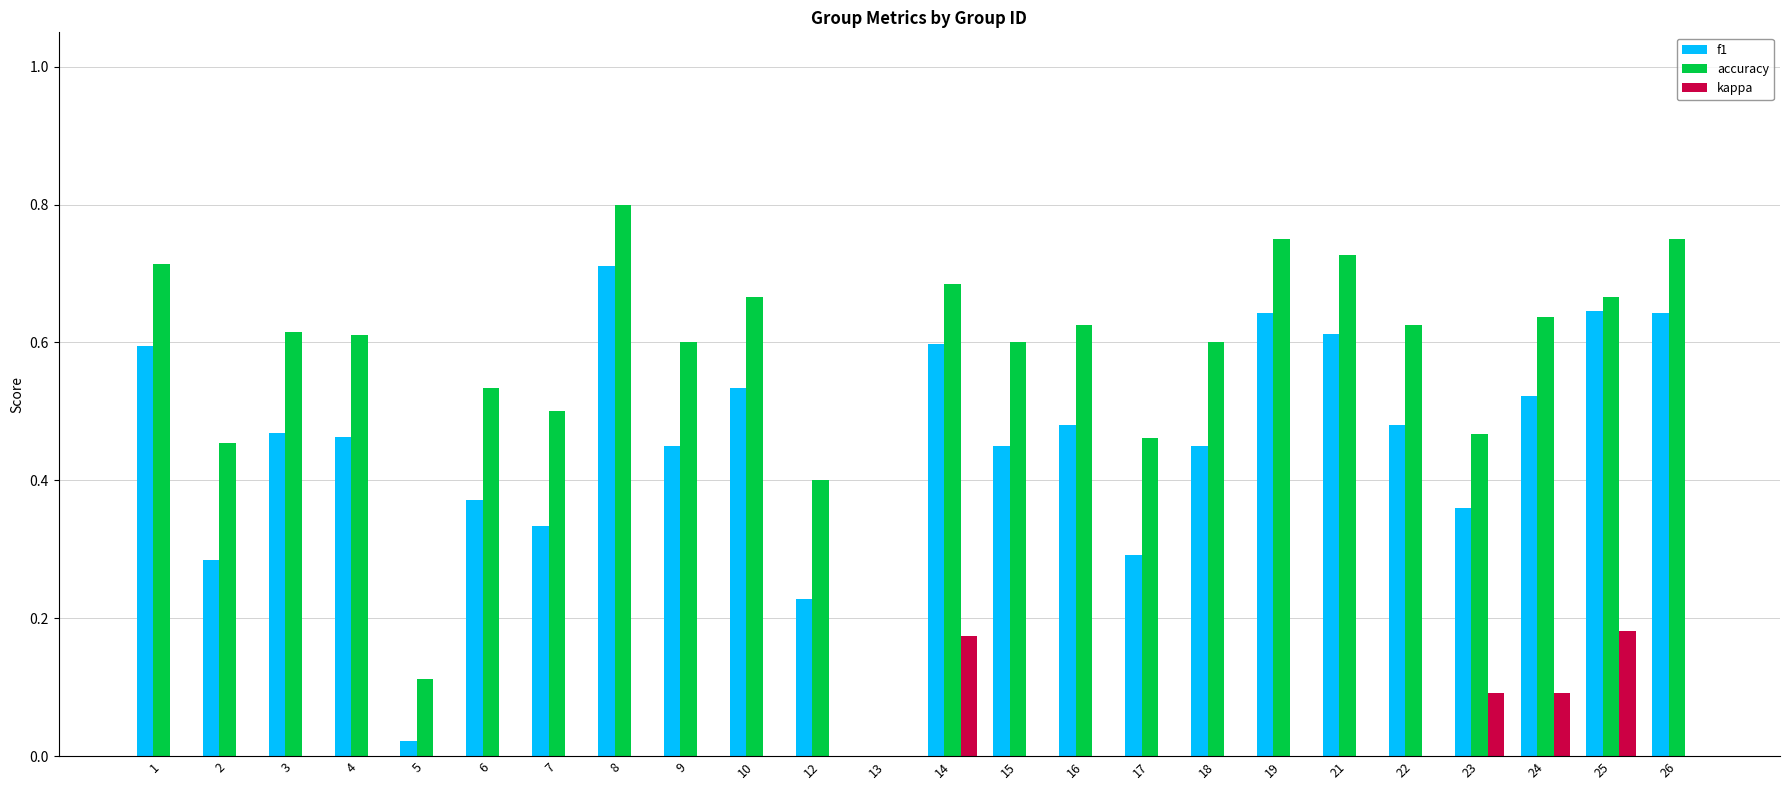

Which label corresponds to the largest value in the chart?

8